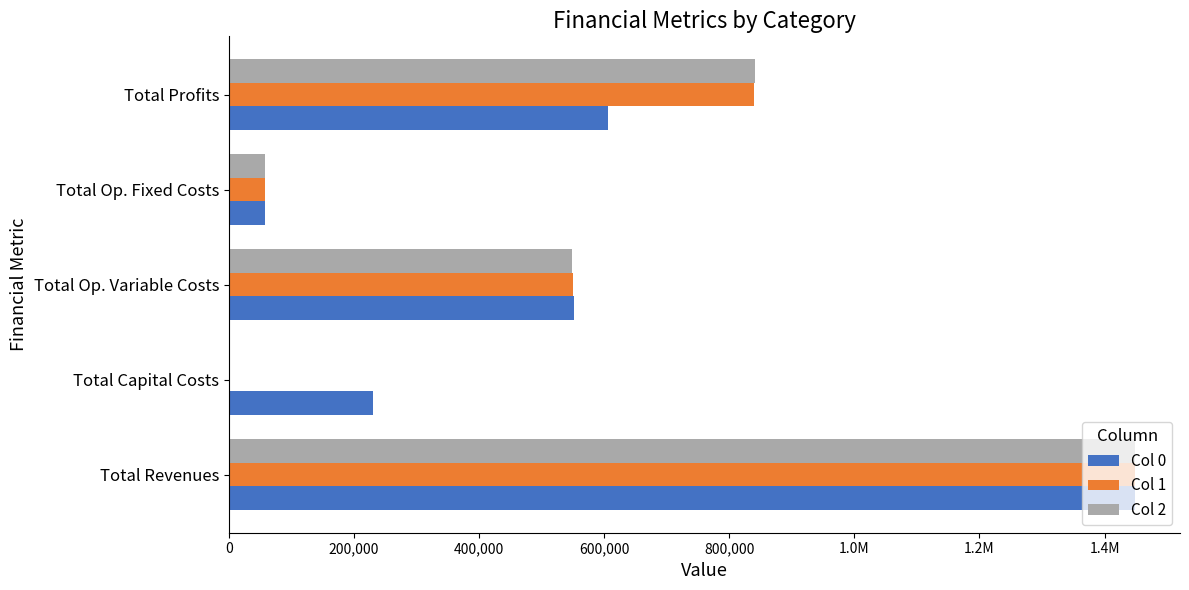

Which series has the largest total across all categories?

Col 1